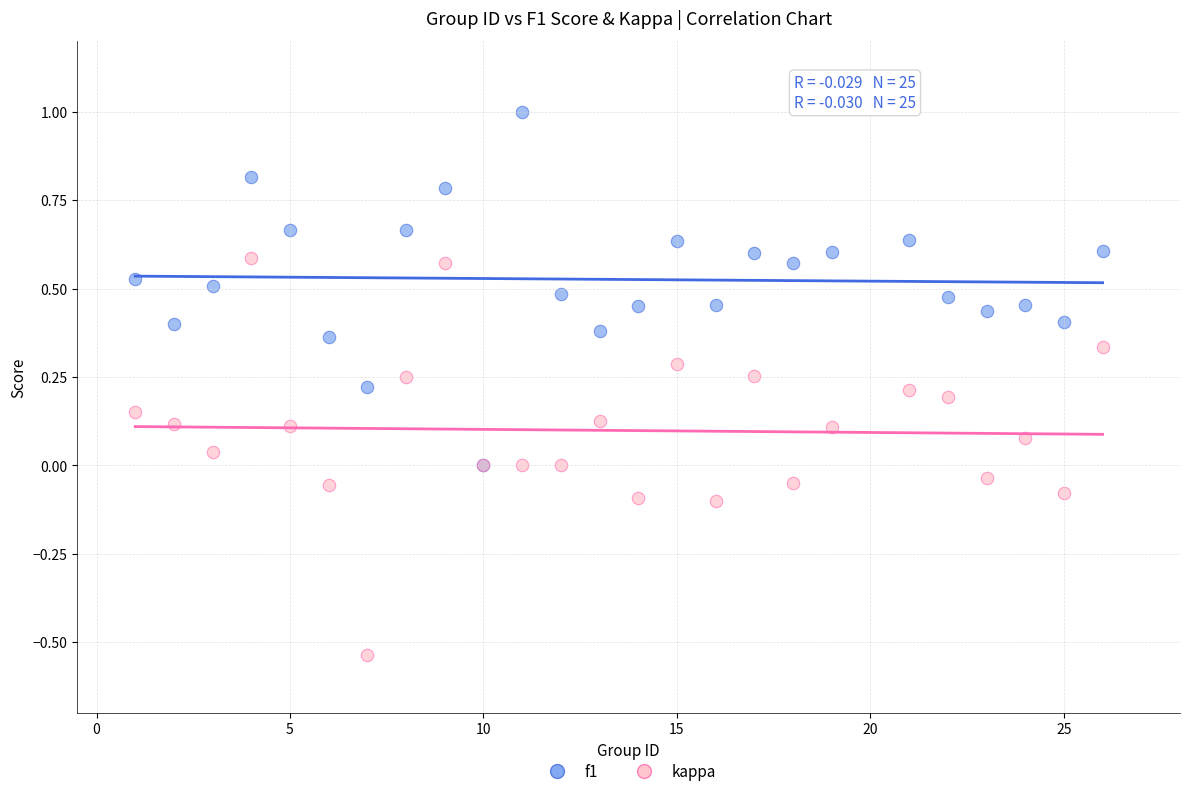

Which series has the widest spread of Y values?

kappa